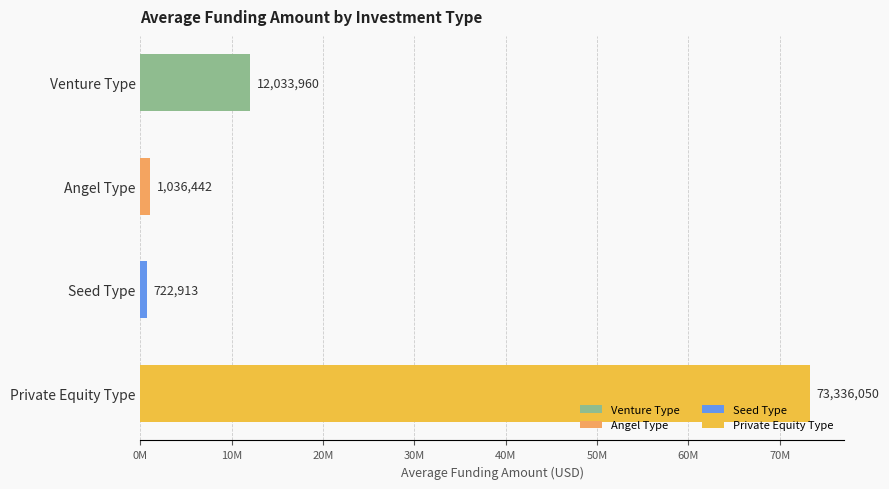

What is the sum of all values?

87129365